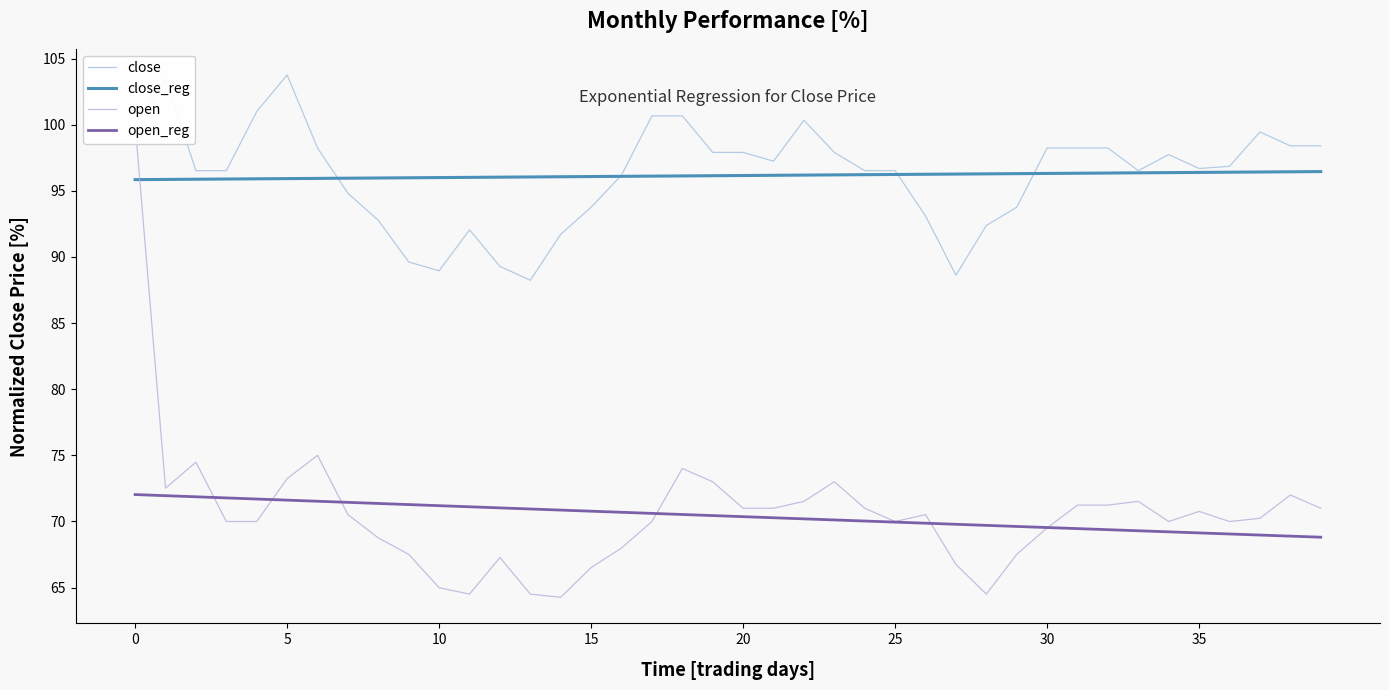

What is the sum of the close_reg values at 10 and 0?

191.8